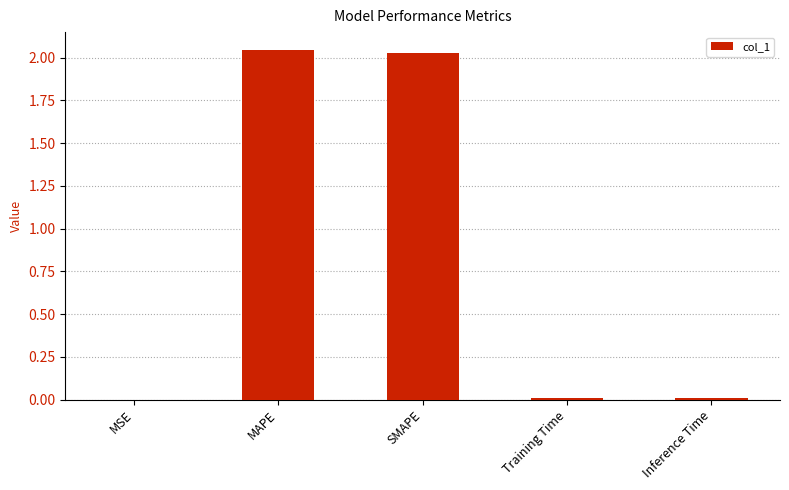

What is the sum of all values?

4.1